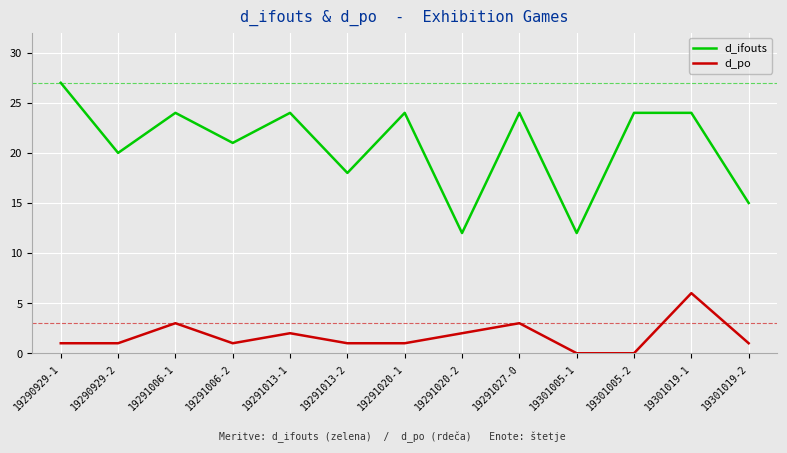

Which series has the largest total across all categories?

d_ifouts